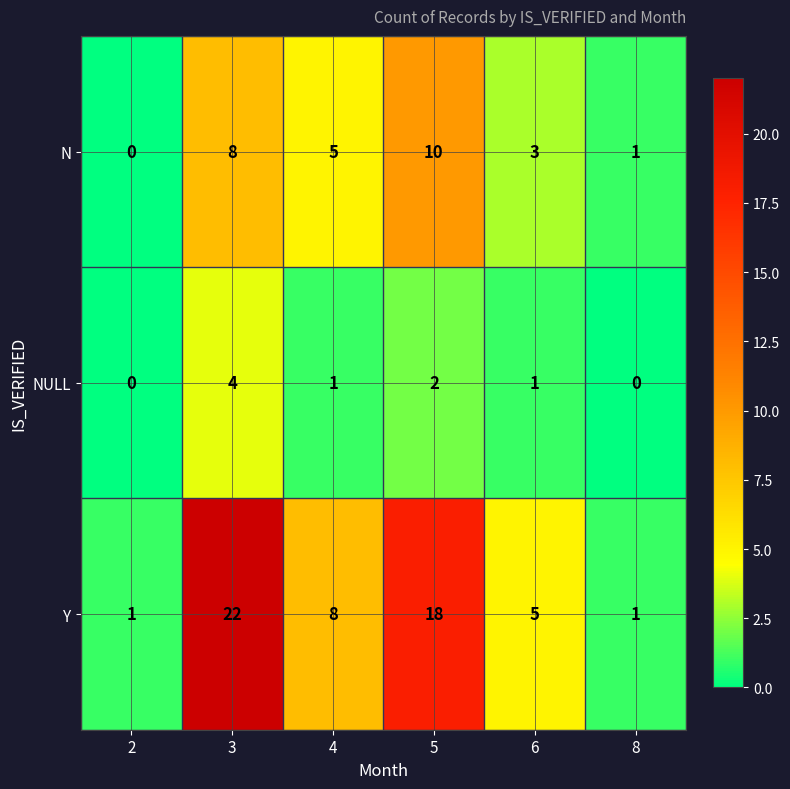

List the series in order of their overall mean, highest first.

Y, N, NULL